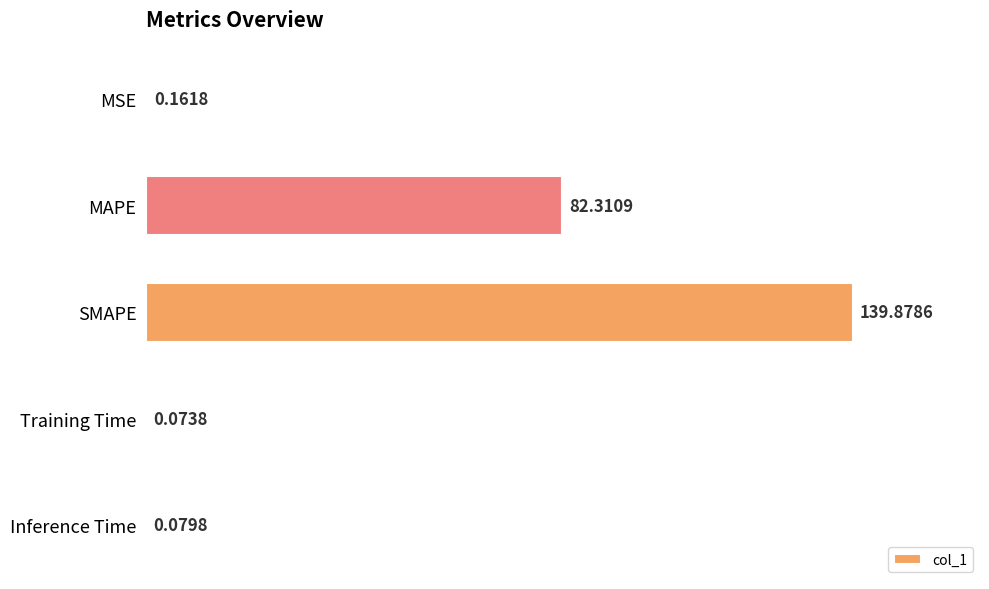

Which label corresponds to the largest value in the chart?

SMAPE